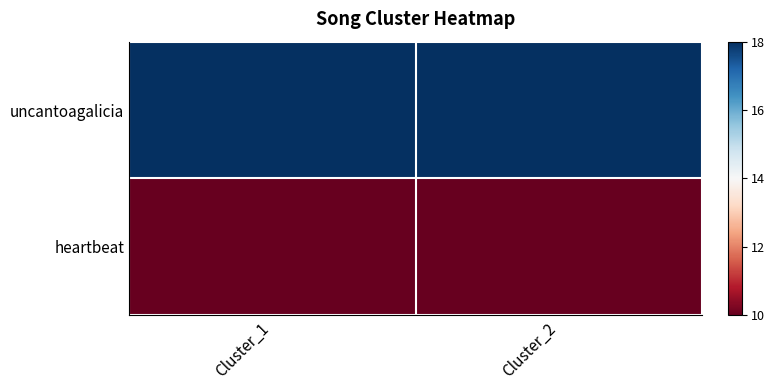

List the series in order of their overall mean, highest first.

uncantoagalicia, heartbeat